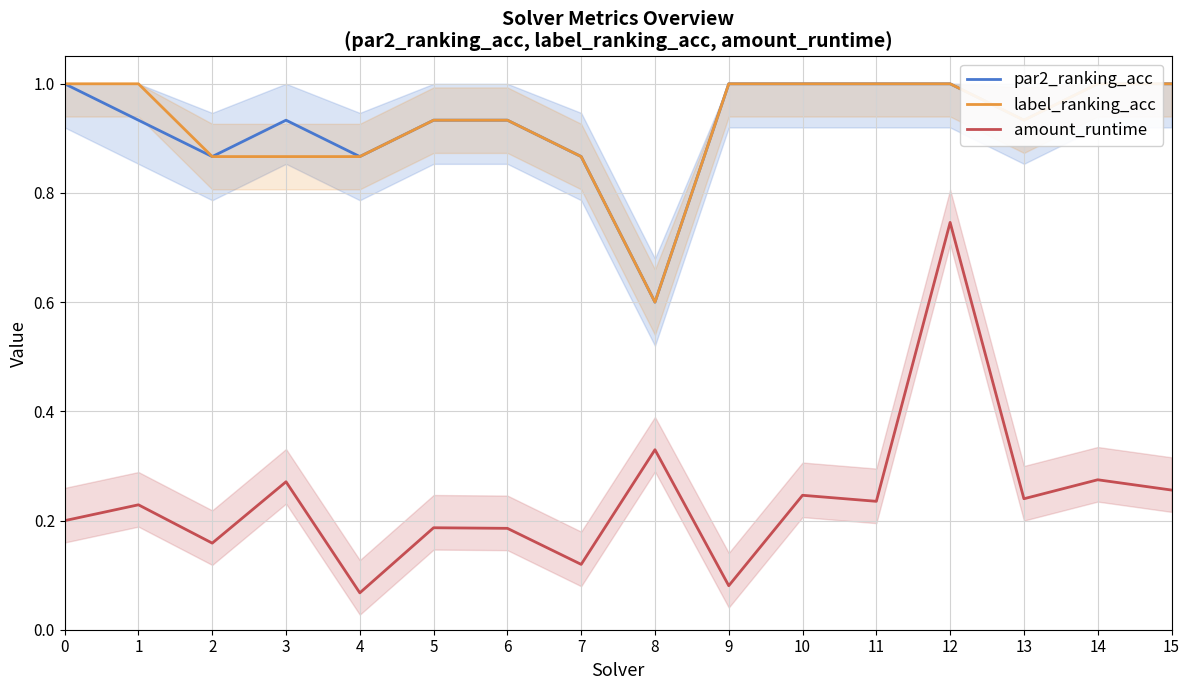

What is the average value of the label_ranking_acc series?

0.9